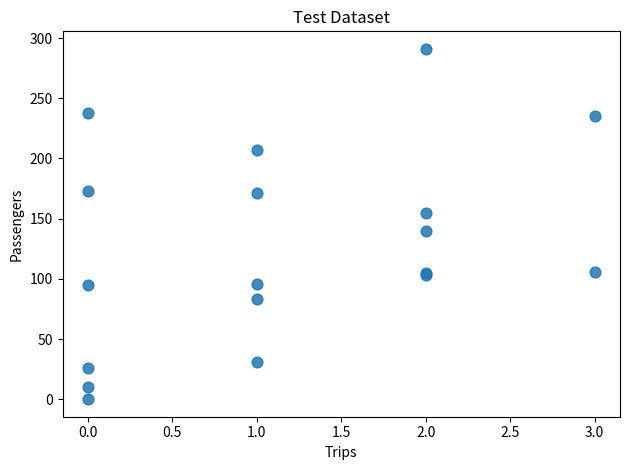

What Y value in the scatter plot is closest to 145?

140